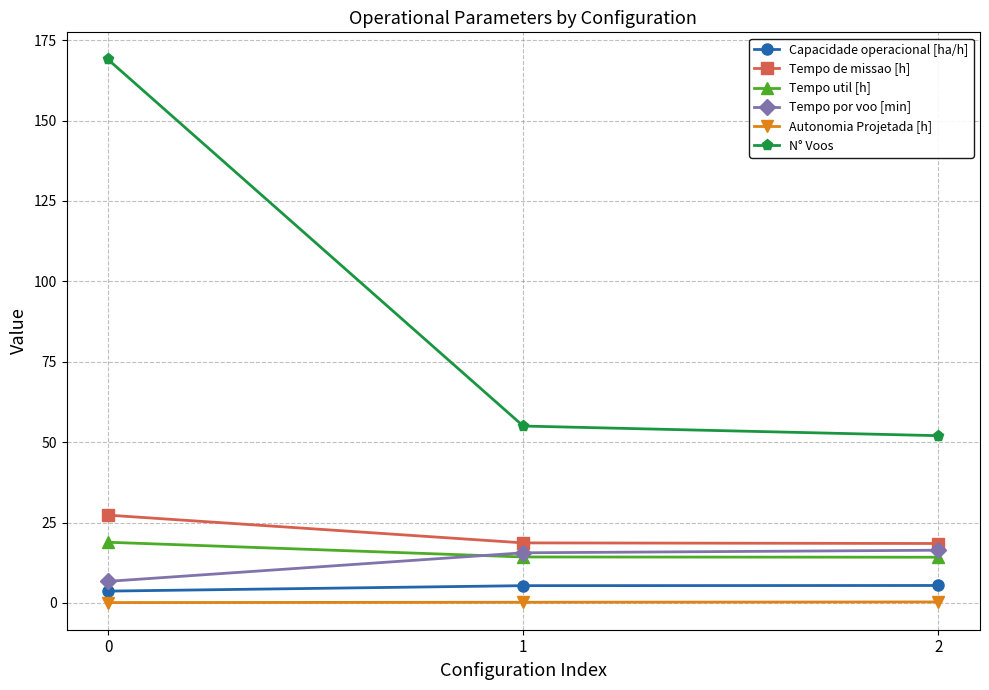

What is the average value of the Autonomia Projetada [h] series?

0.2